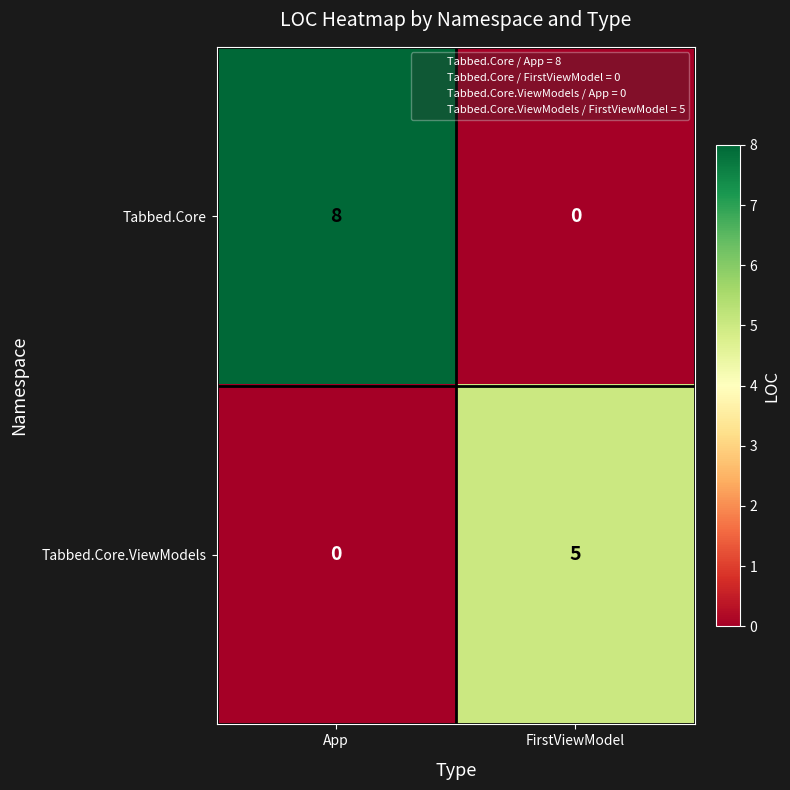

Reading left to right, extract all data points from this chart.

Tabbed.Core: App=8	FirstViewModel=0
Tabbed.Core.ViewModels: App=0	FirstViewModel=5